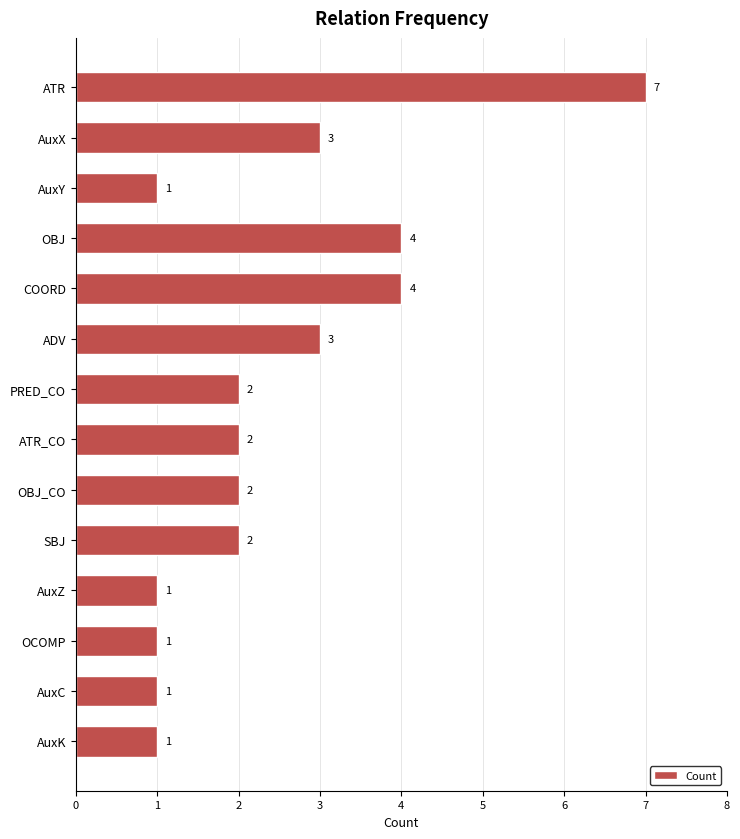

Are the bars horizontal?

Yes